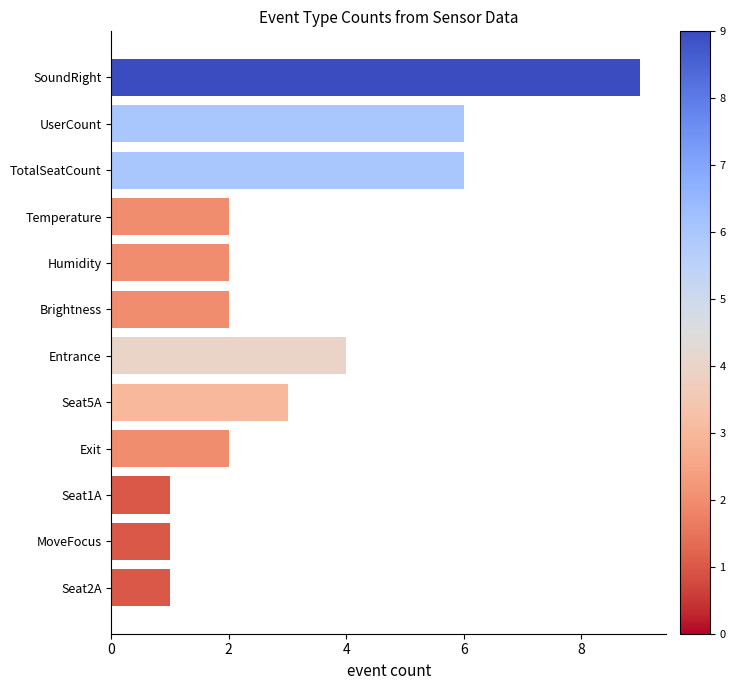

How many series are shown in this chart?

1